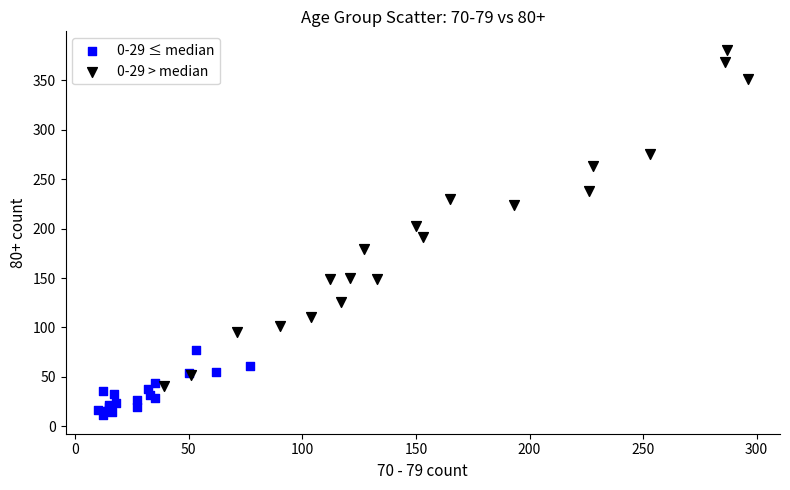

What are all the series names shown in the legend?

0-29 ≤ median, 0-29 > median